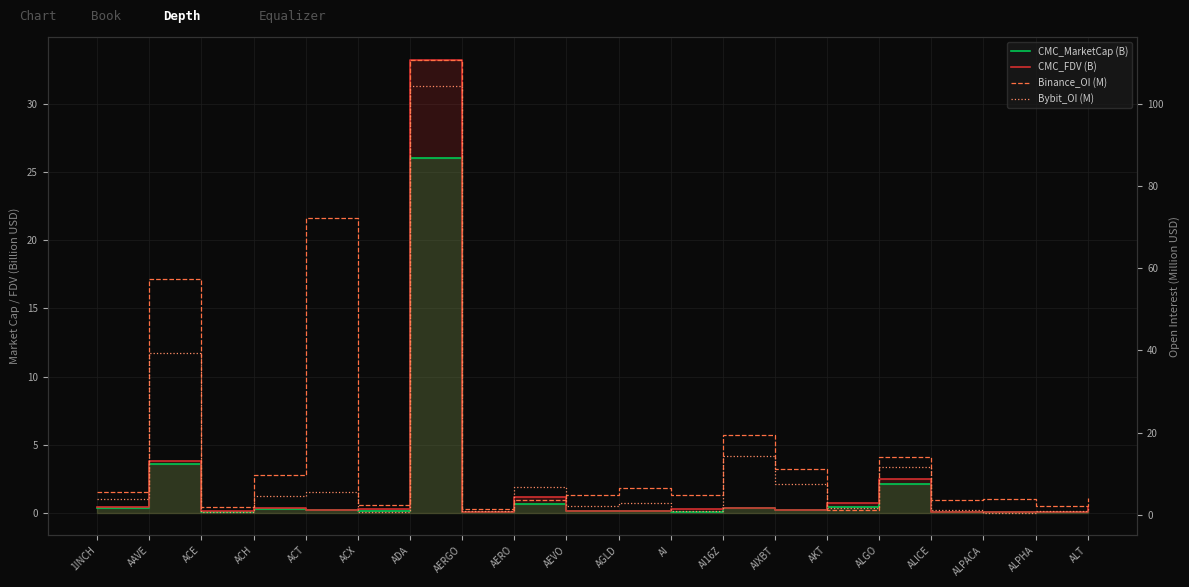

True or false: Bybit_OI (M) and CMC_MarketCap (B) cross at least once.

False